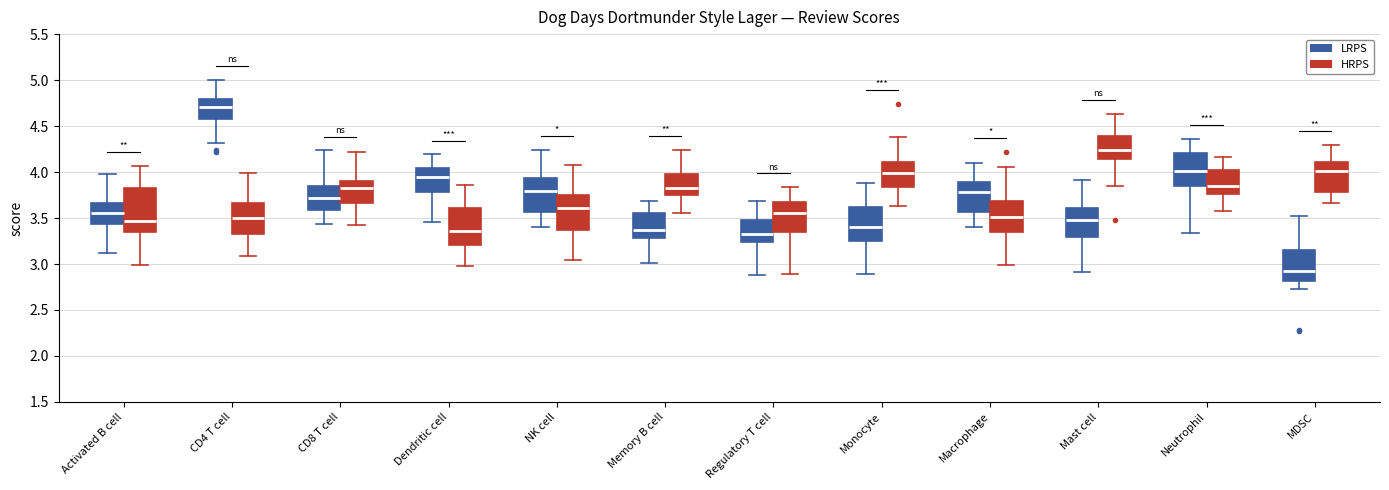

Where does the lower whisker of the box for CD4 T cell (LRPS) end on the y-axis? The values are not printed on the chart, so give them approximately, as read against the axis.

4.30